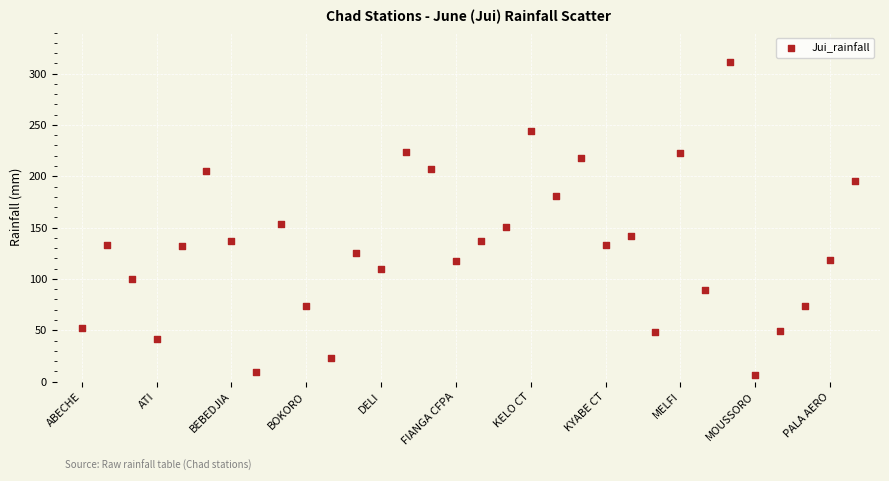

What is the range of Y values (max minus min)?

305.2